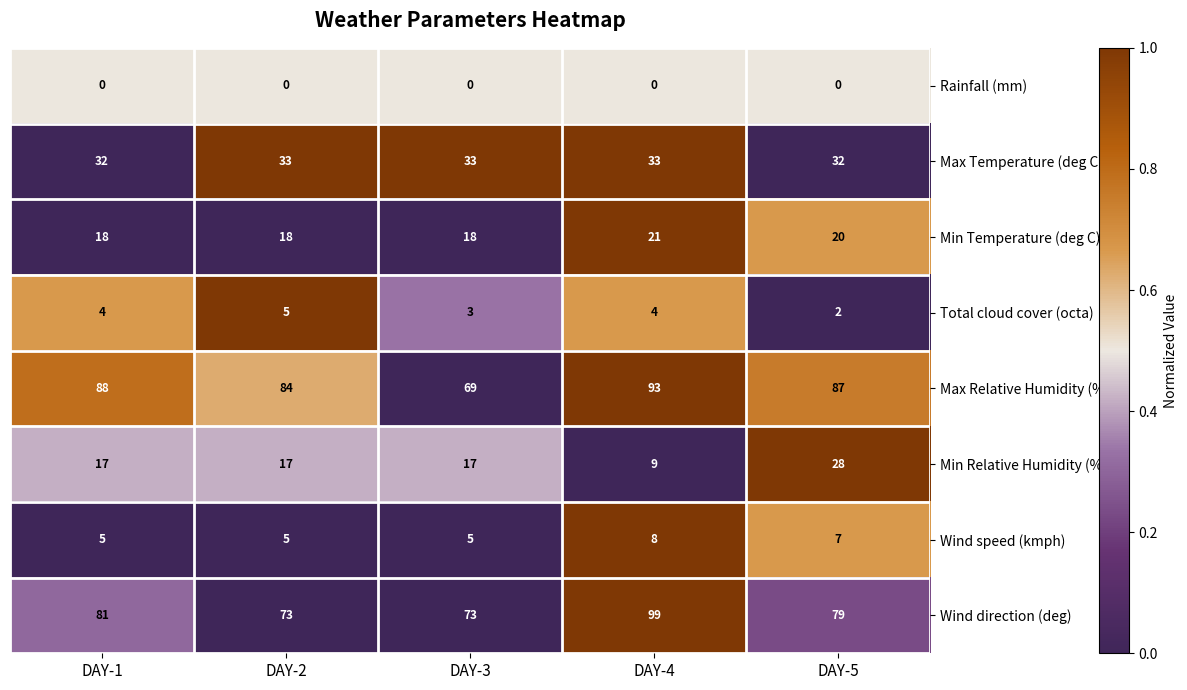

What is the sum of all Wind direction (deg) values?

405